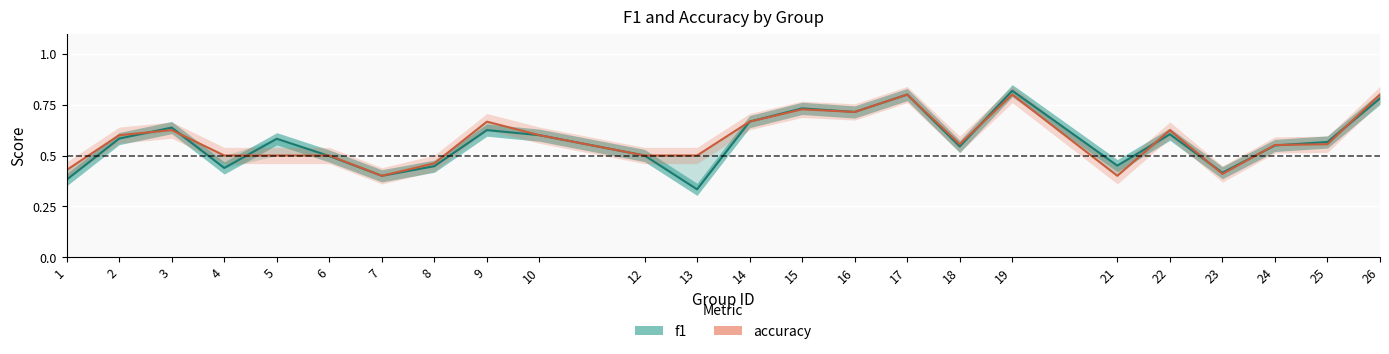

Rank the series by their maximum value, from highest to lowest.

f1, accuracy